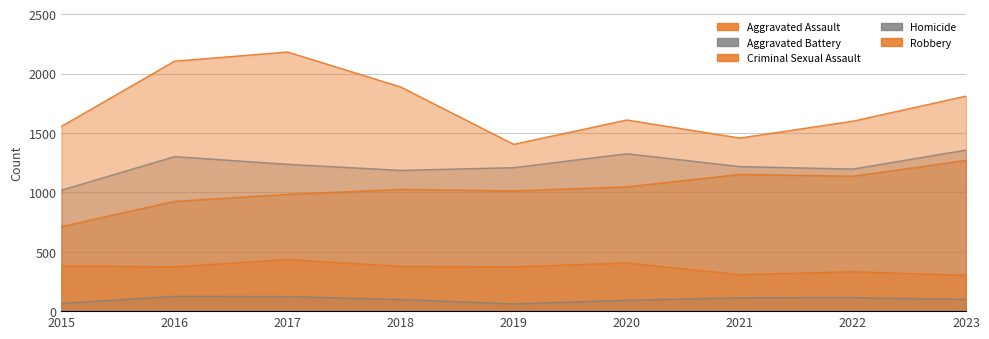

Which series has the widest spread of values?

Robbery